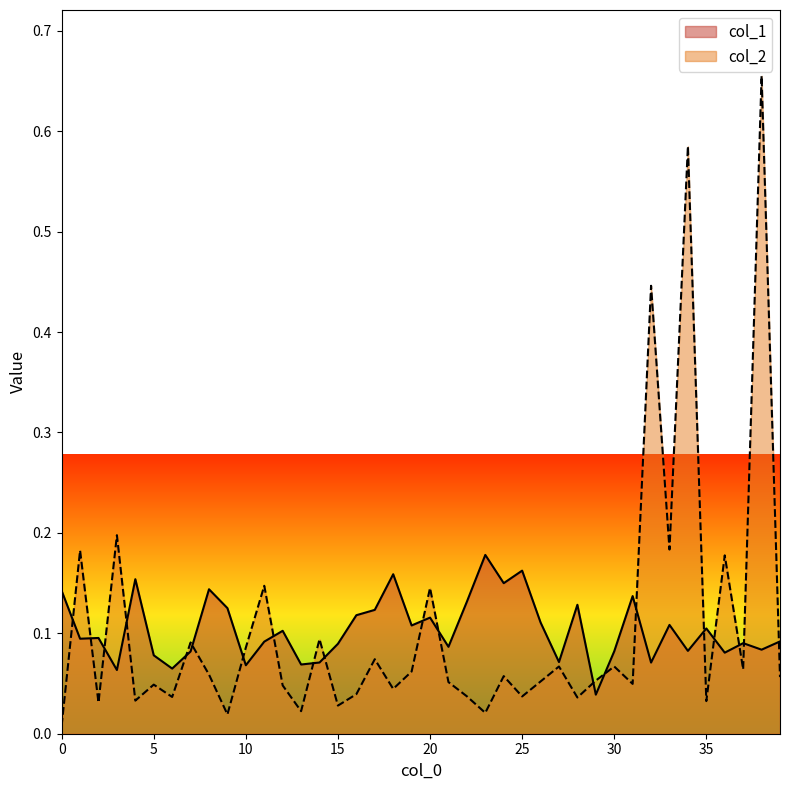

List the series in order of their overall mean, lowest first.

col_1, col_2